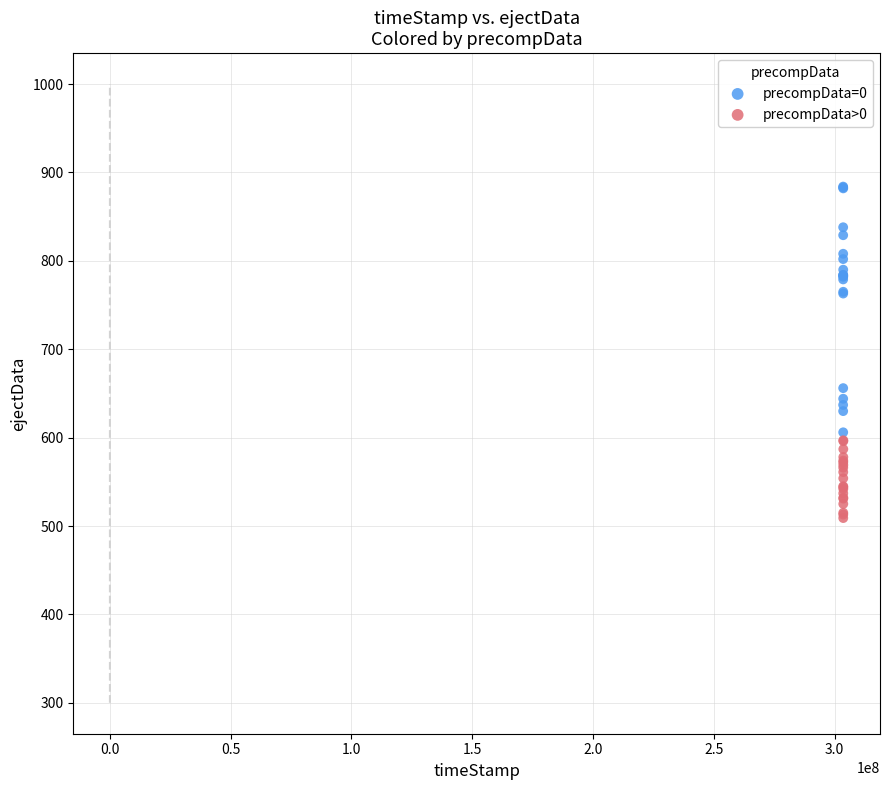

Which series reaches the minimum Y coordinate?

precompData>0